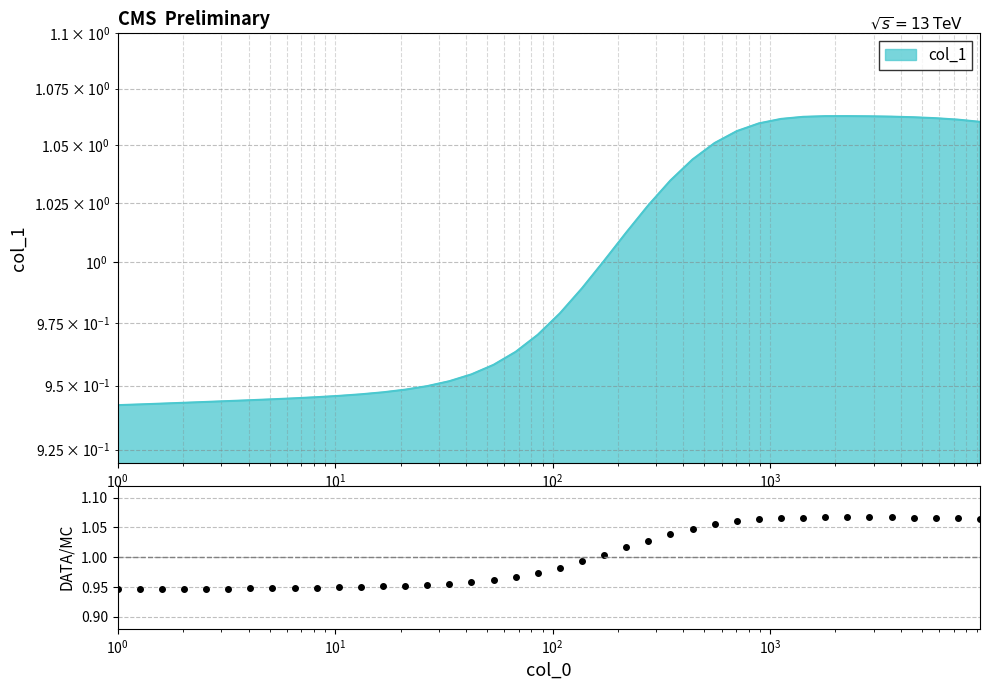

What is the difference between the second highest and minimum values?

0.1